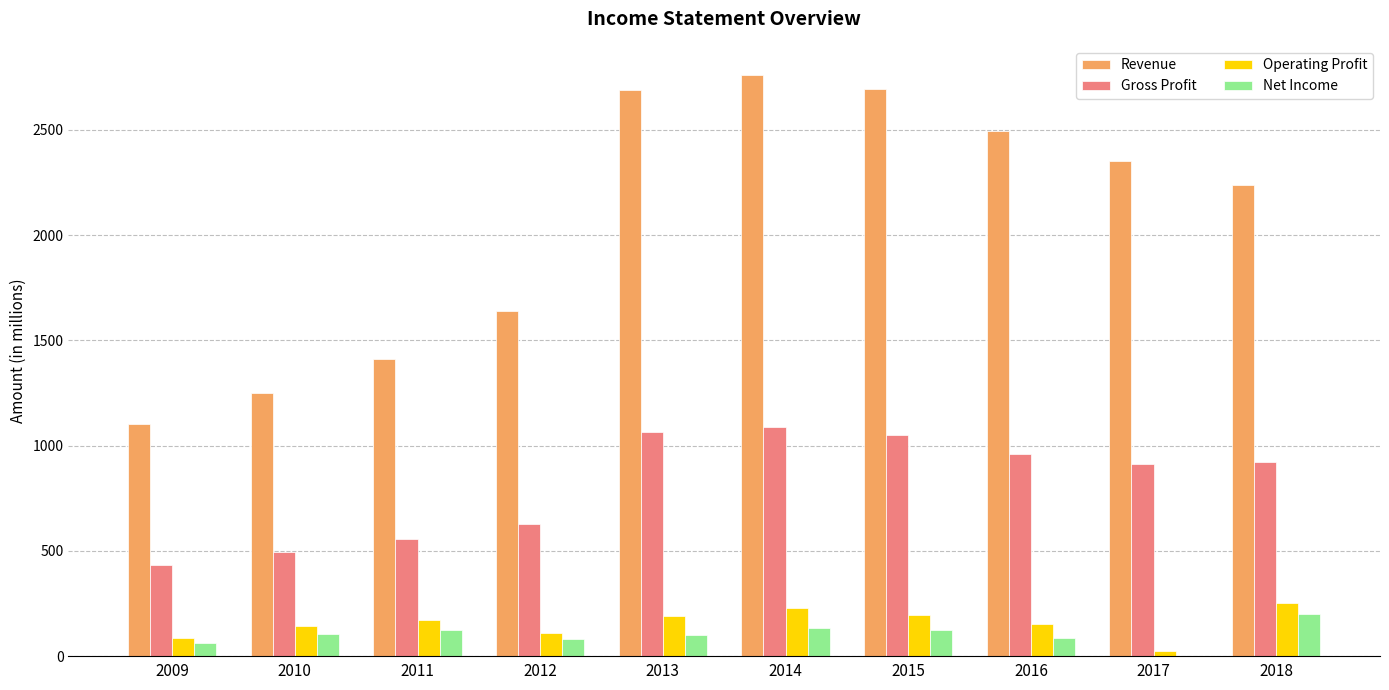

What is the approximate value of Gross Profit at 2012?

628